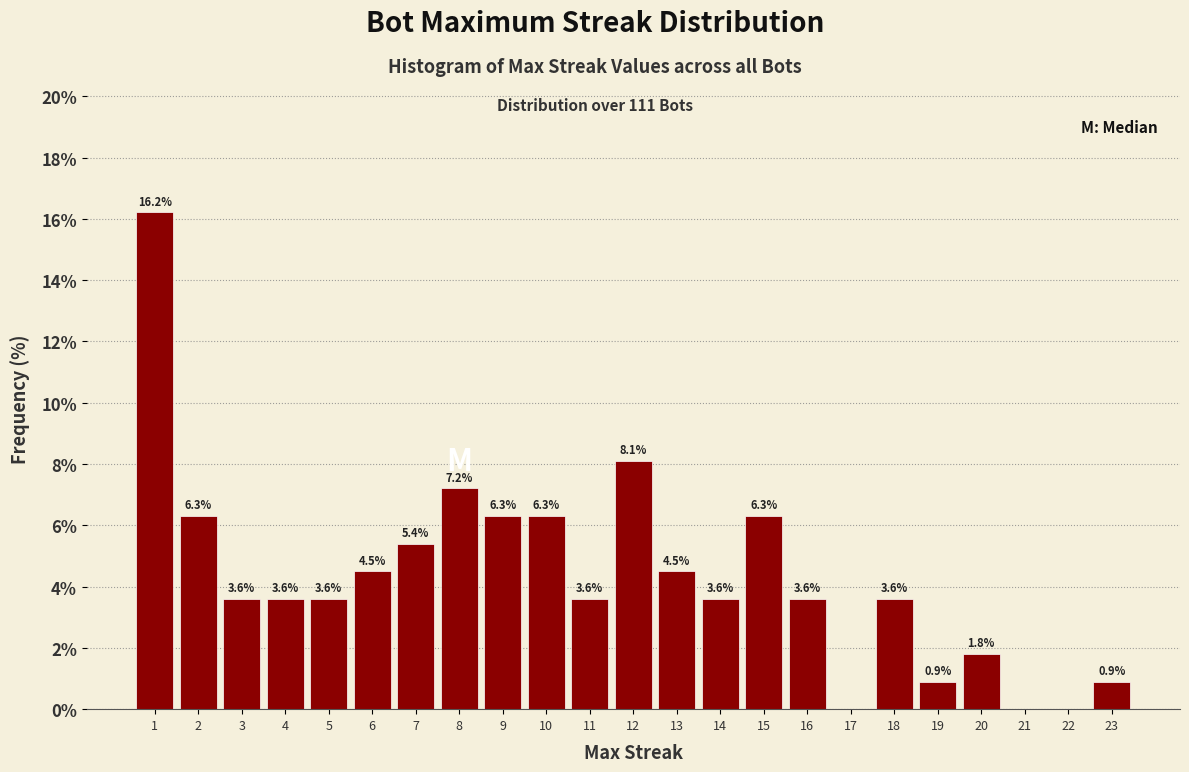

Which range on the x-axis has the tallest bar?

0.5 to 1.5